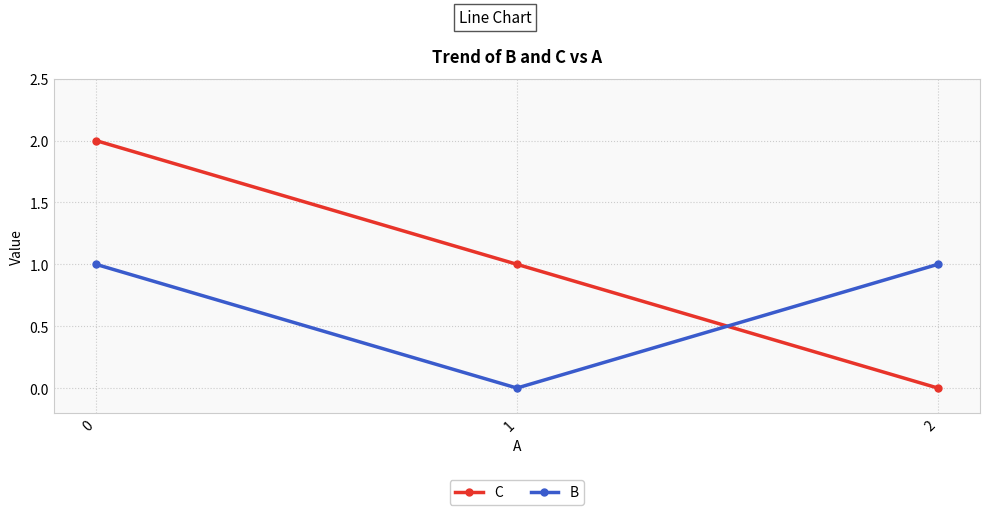

Rank the series by their maximum value, from highest to lowest.

C, B